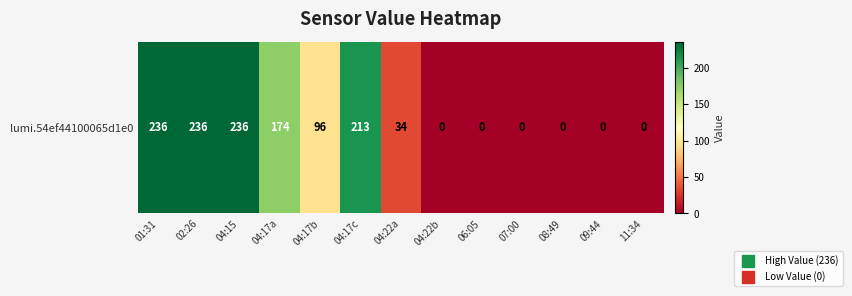

At which label does the data first exceed 34?

01:31